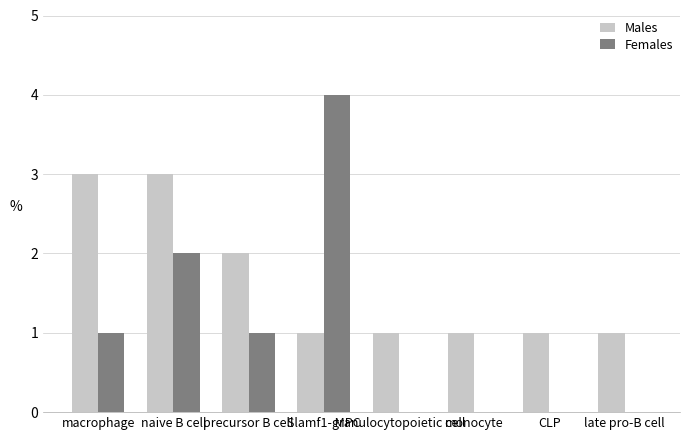

Which series has the largest range (max minus min)?

Females